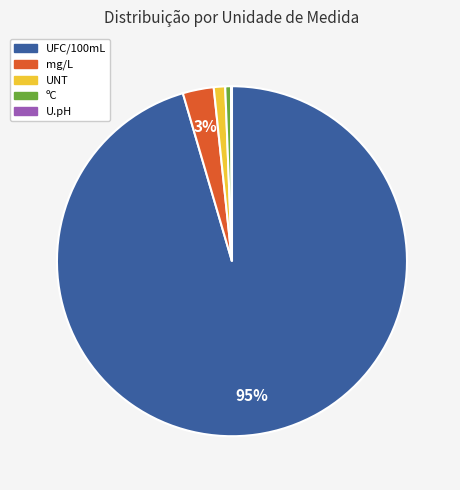

To the nearest percent, what is the difference between the largest and smallest slice percentages?

95%